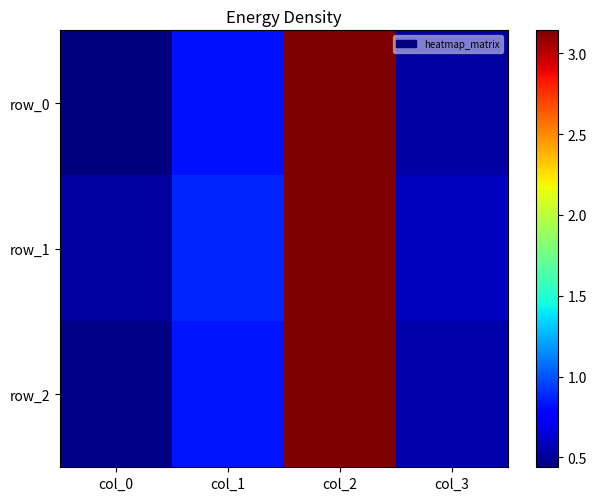

Is the value of row_1 at col_1 greater than the value of row_2 at col_3?

Yes